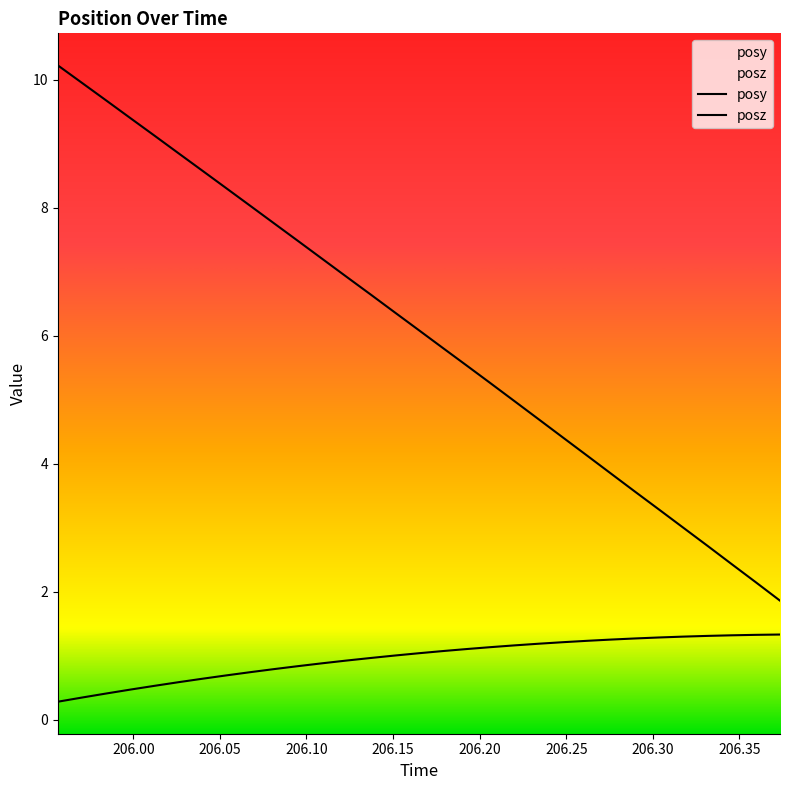

Rank the series at 206.3175 from highest to lowest value.

posz, posy